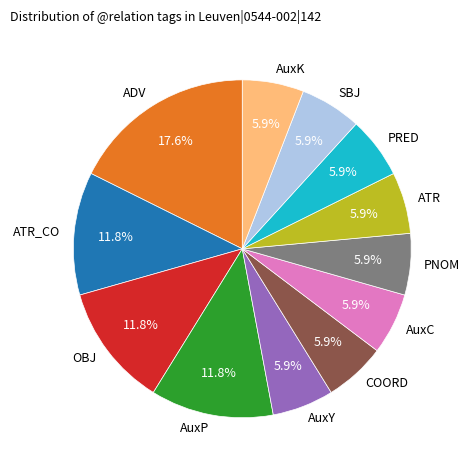

Is there a majority slice in this chart?

No